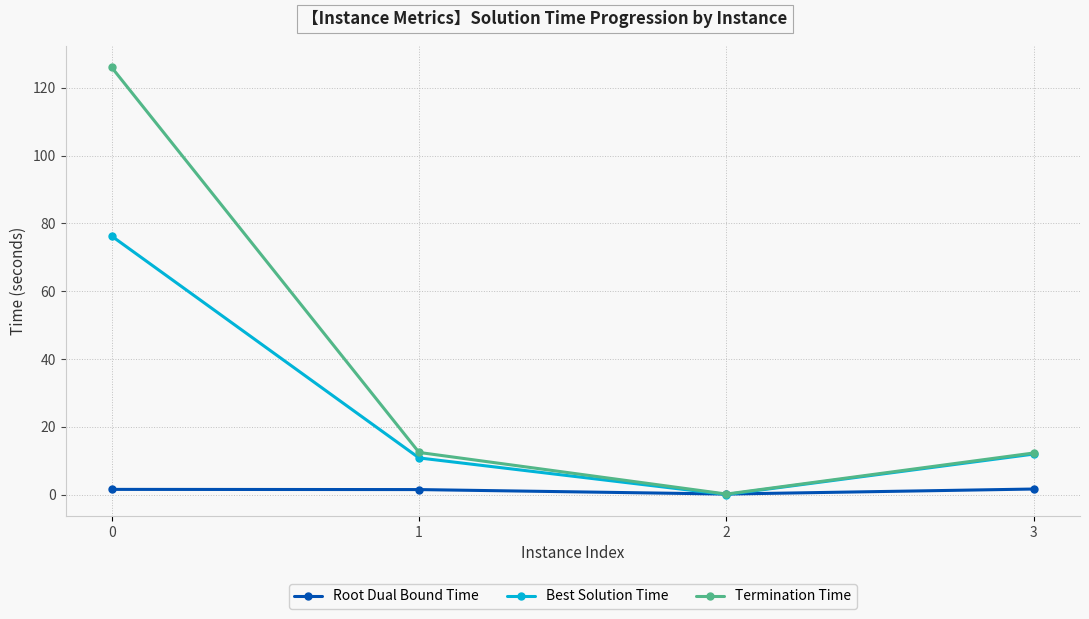

How many distinct data groups are displayed?

3